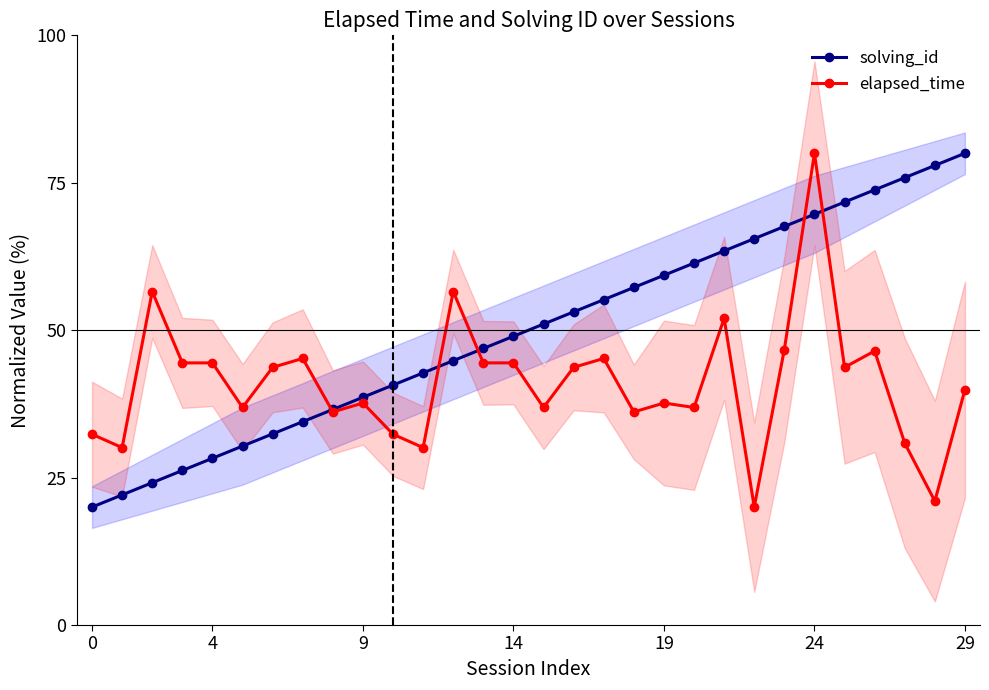

Which series has the largest total across all categories?

solving_id